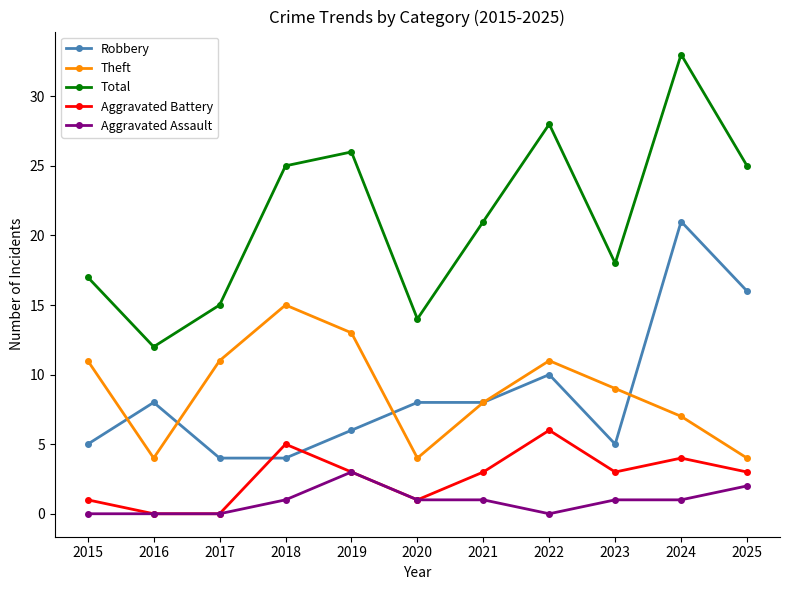

Count the number of categories in the chart.

11